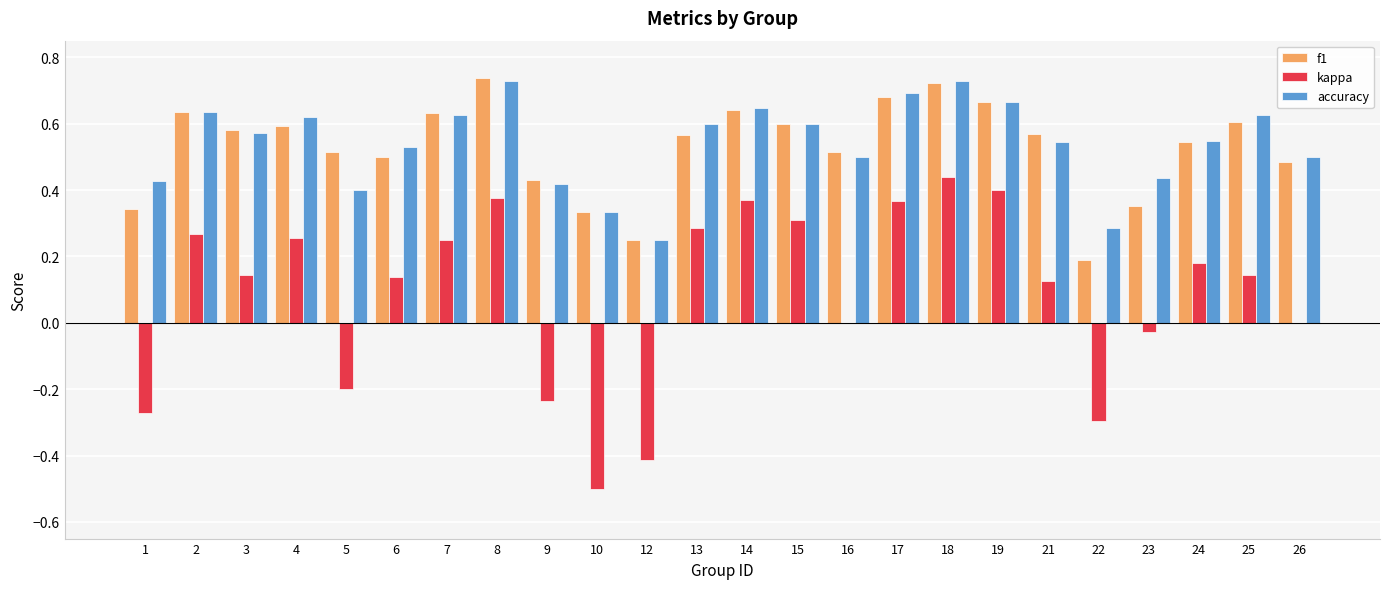

Is it true that kappa equals 0.2 at 2?

False